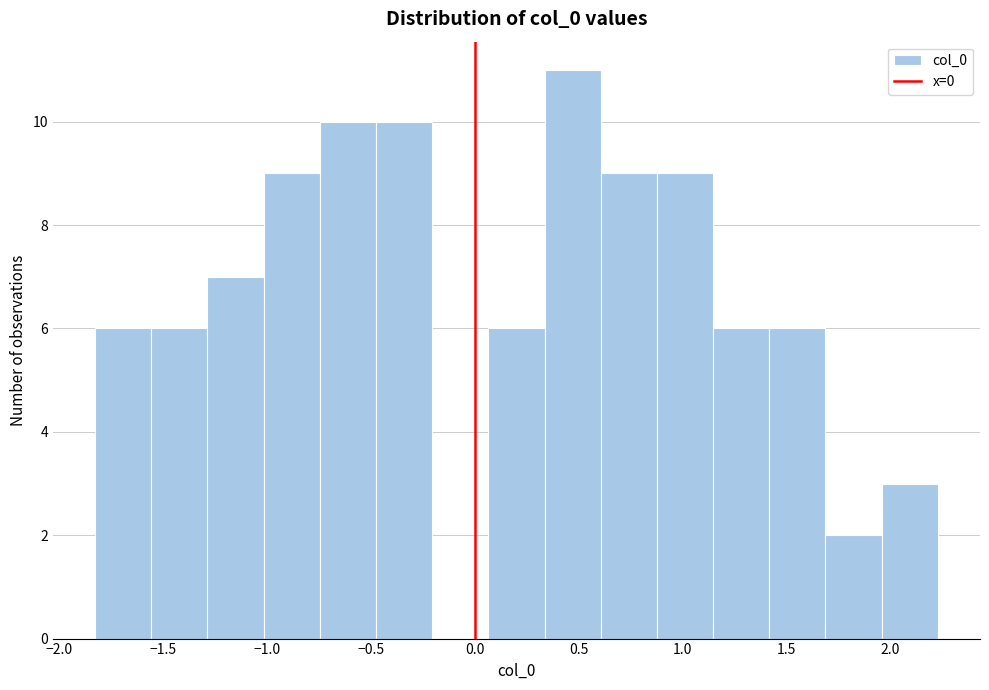

Over which range of the x-axis is the bar tallest?

0.35 to 0.60